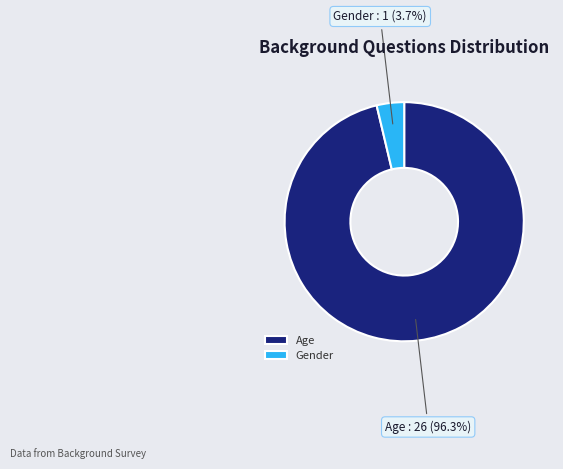

Do Gender and Age together represent more than half of the pie?

Yes